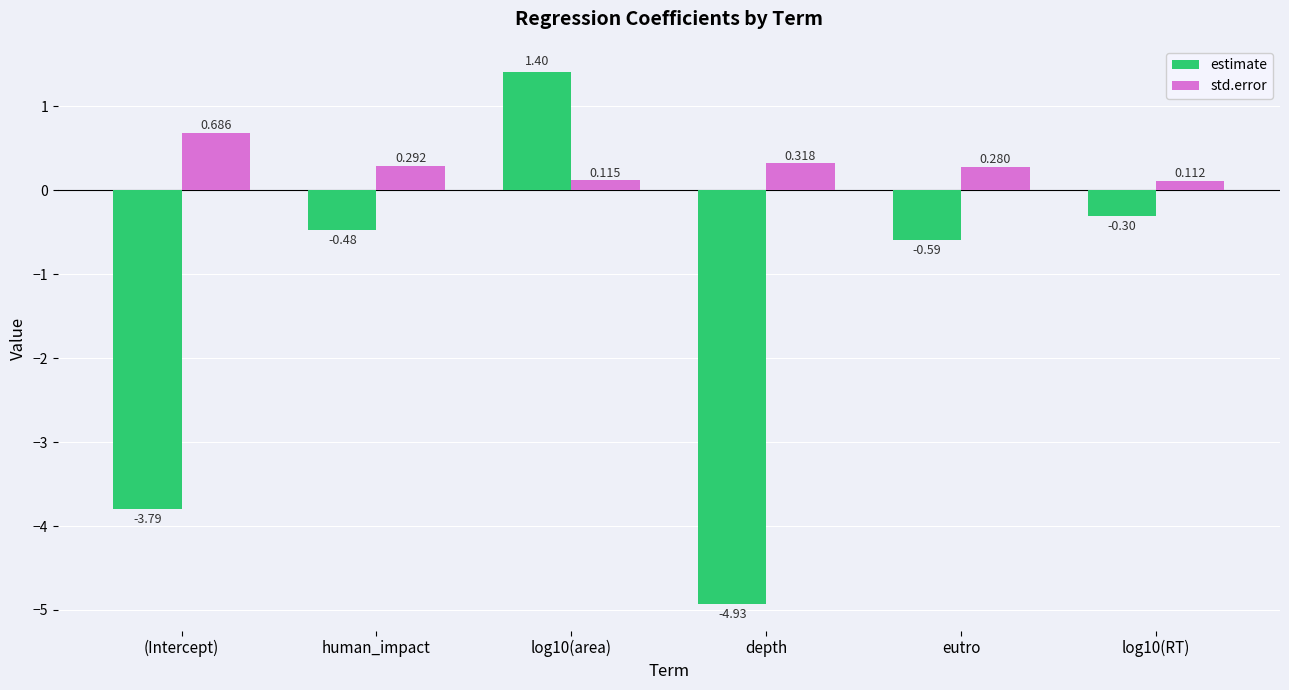

Which category has the lowest value in the std.error series?

log10(RT)